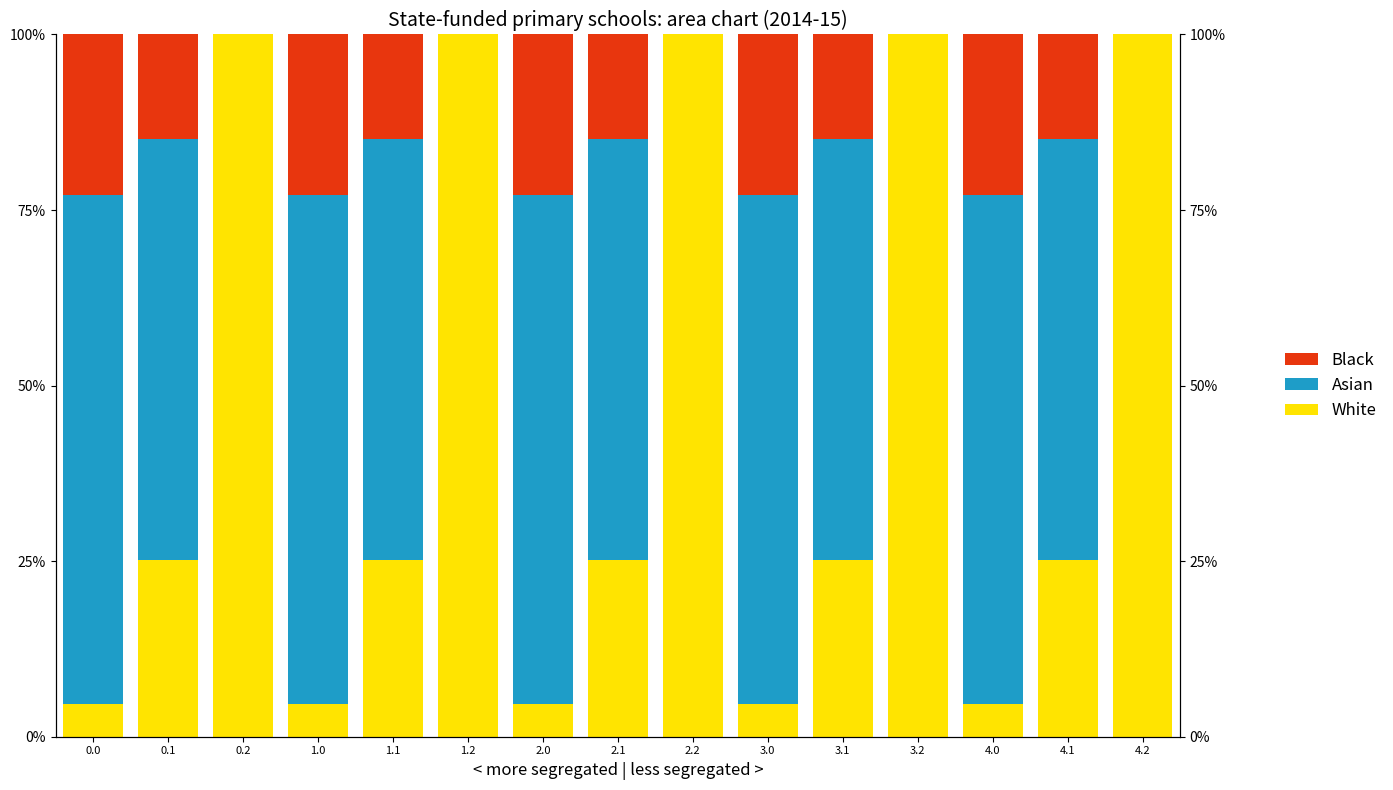

Reading left to right, transcribe all the data shown in this chart.

White: 0.0=4.6	0.1=25.2	0.2=100.0	1.0=4.6	1.1=25.2	1.2=100.0	2.0=4.6	2.1=25.2	2.2=100.0	3.0=4.6	3.1=25.2	3.2=100.0	4.0=4.6	4.1=25.2	4.2=100.0
Asian: 0.0=72.5	0.1=59.9	0.2=0.0	1.0=72.5	1.1=59.9	1.2=0.0	2.0=72.5	2.1=59.9	2.2=0.0	3.0=72.5	3.1=59.9	3.2=0.0	4.0=72.5	4.1=59.9	4.2=0.0
Black: 0.0=22.9	0.1=14.9	0.2=0.0	1.0=22.9	1.1=14.9	1.2=0.0	2.0=22.9	2.1=14.9	2.2=0.0	3.0=22.9	3.1=14.9	3.2=0.0	4.0=22.9	4.1=14.9	4.2=0.0